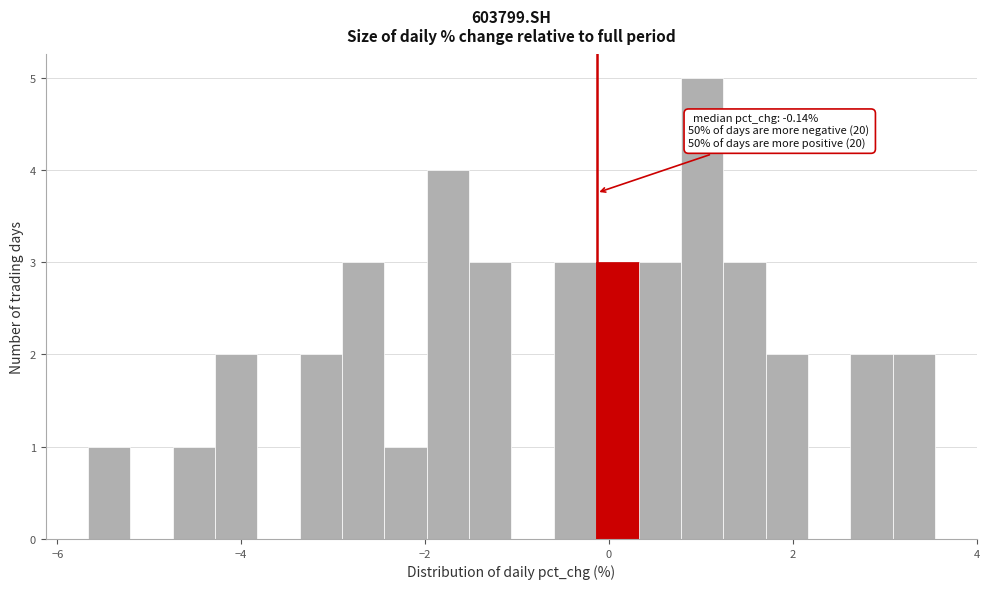

Around what value on the x-axis is the tallest bar? Give the approximate position of its centre, as read against the axis.

1.0